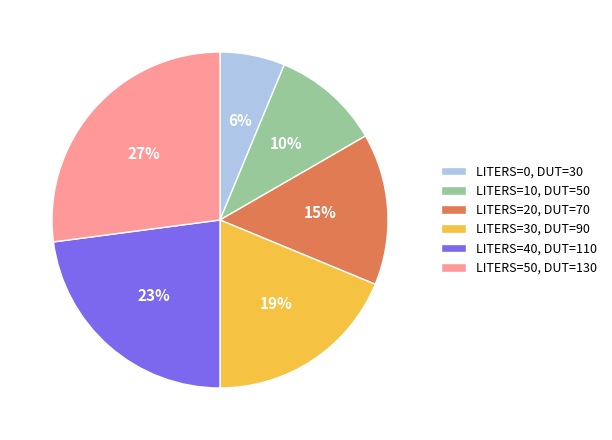

Rank the categories by value from highest to lowest.

LITERS=50, DUT=130, LITERS=40, DUT=110, LITERS=30, DUT=90, LITERS=20, DUT=70, LITERS=10, DUT=50, LITERS=0, DUT=30